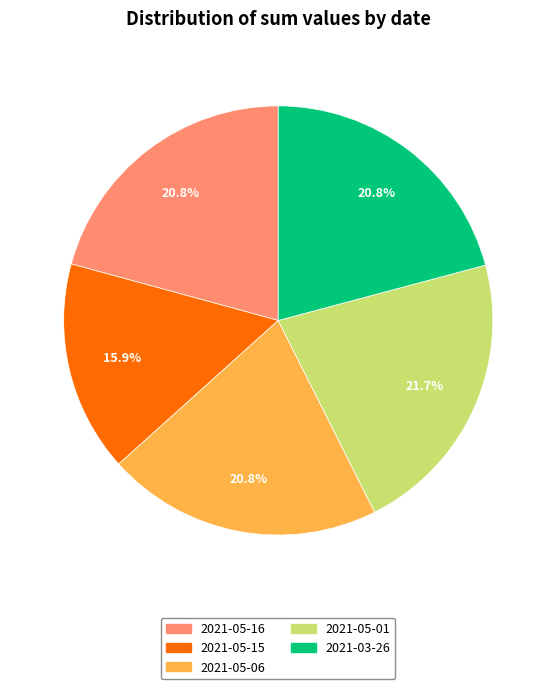

What is the ratio of the value at 2021-05-01 to the value at 2021-05-06?

1.0